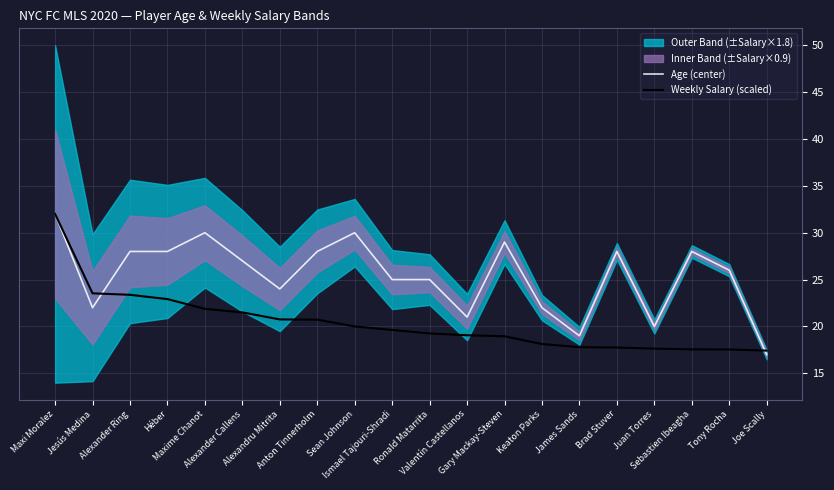

Is it true that Weekly Salary (scaled) equals 4.7 at Sebastien Ibeagha?

False